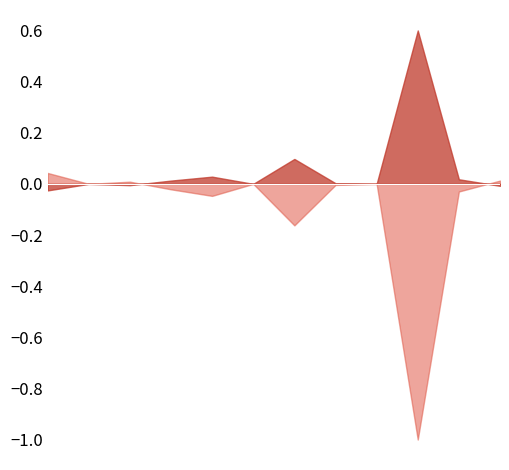

Does the chart have visible grid lines?

No